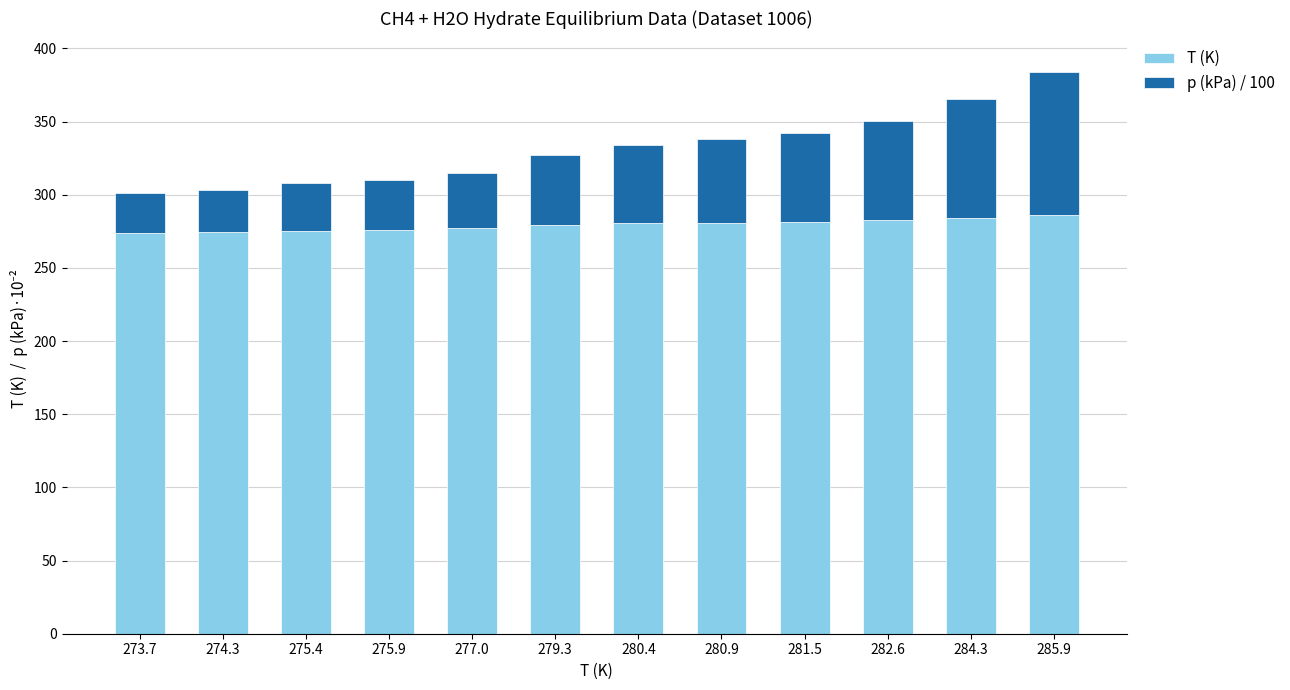

What is the total value across all series at 280.9?

338.0